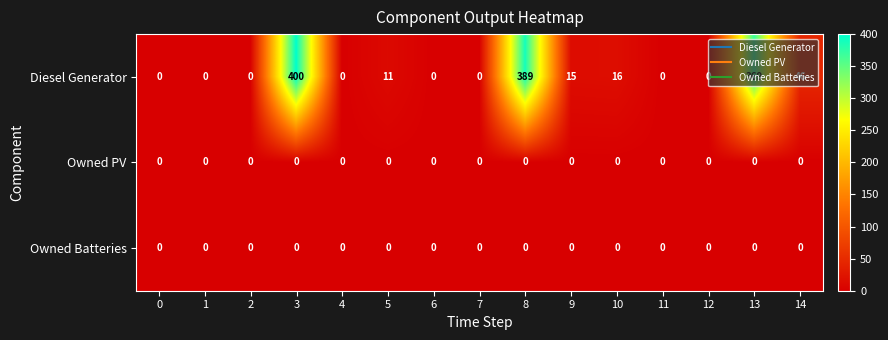

Which series has the widest spread of values?

Diesel Generator